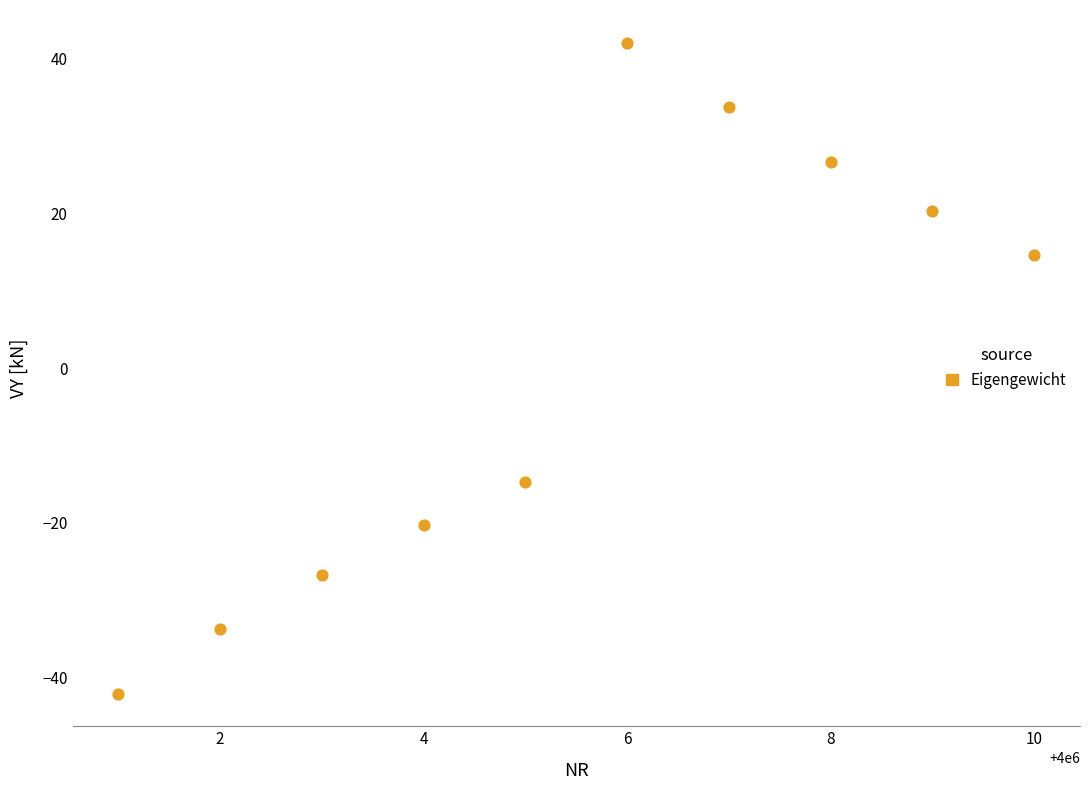

What is the range of X values (max minus min)?

9.0